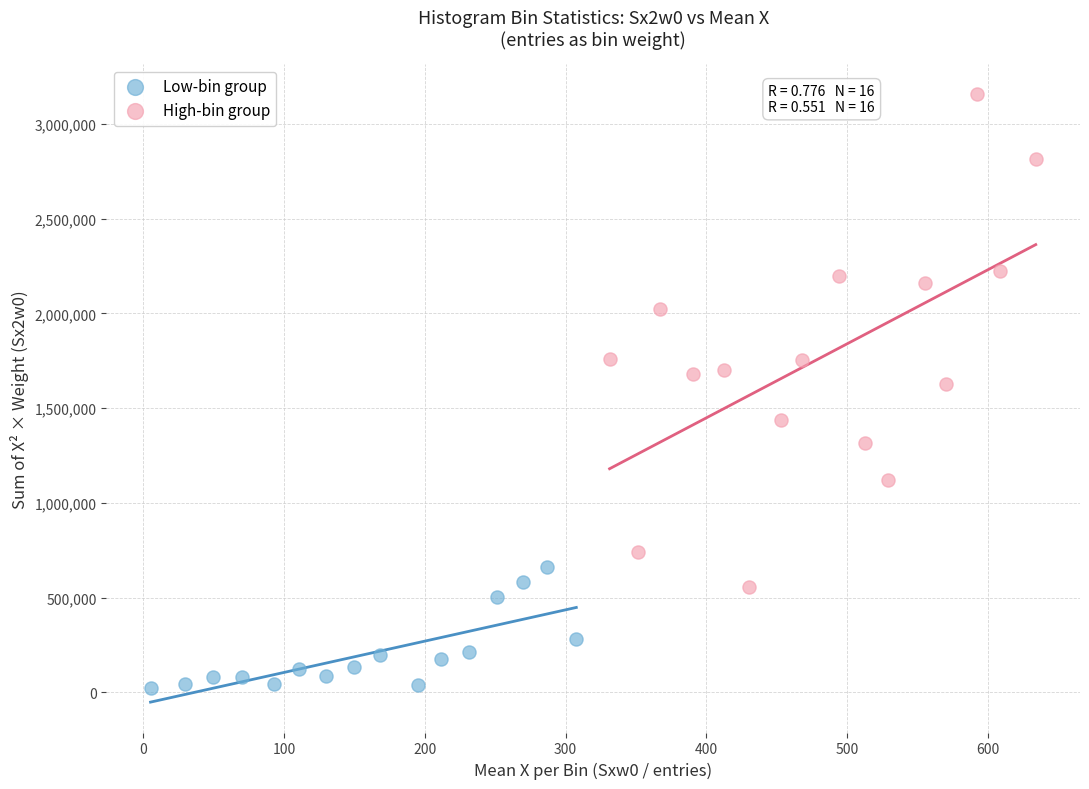

Which series contains the highest Y value?

High-bin group